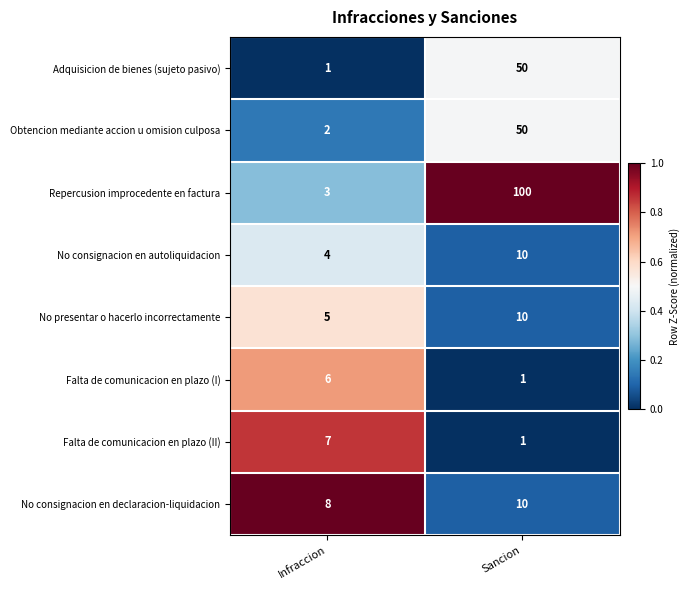

Which category has the highest value in the Repercusion improcedente en factura series?

Sancion